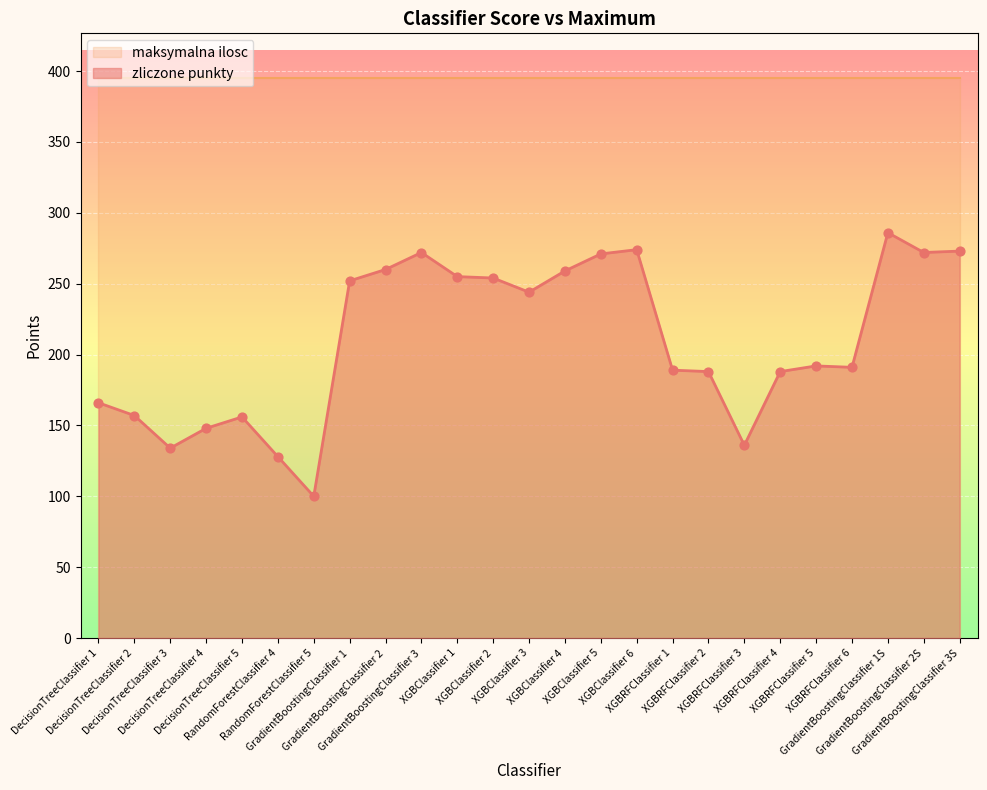

Approximately how many times larger is the value at GradientBoostingClassifier 2 compared to DecisionTreeClassifier 3?

1.9